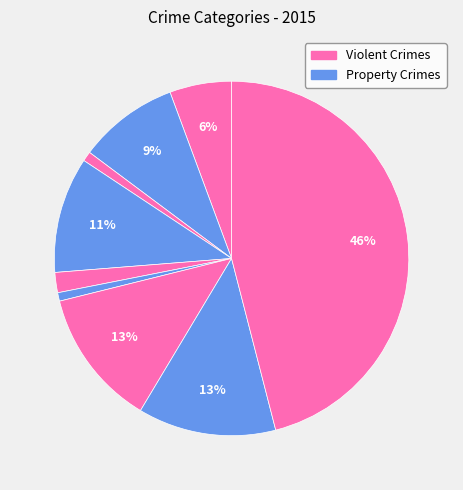

How many slices are in this pie chart?

9